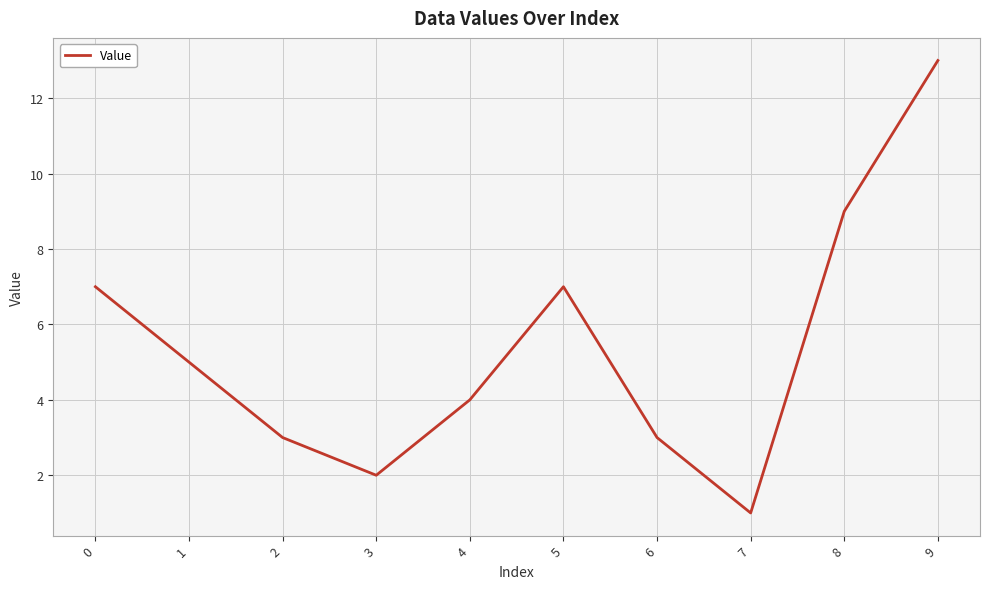

Reading left to right, list all the values displayed in this chart.

0=7	1=5	2=3	3=2	4=4	5=7	6=3	7=1	8=9	9=13